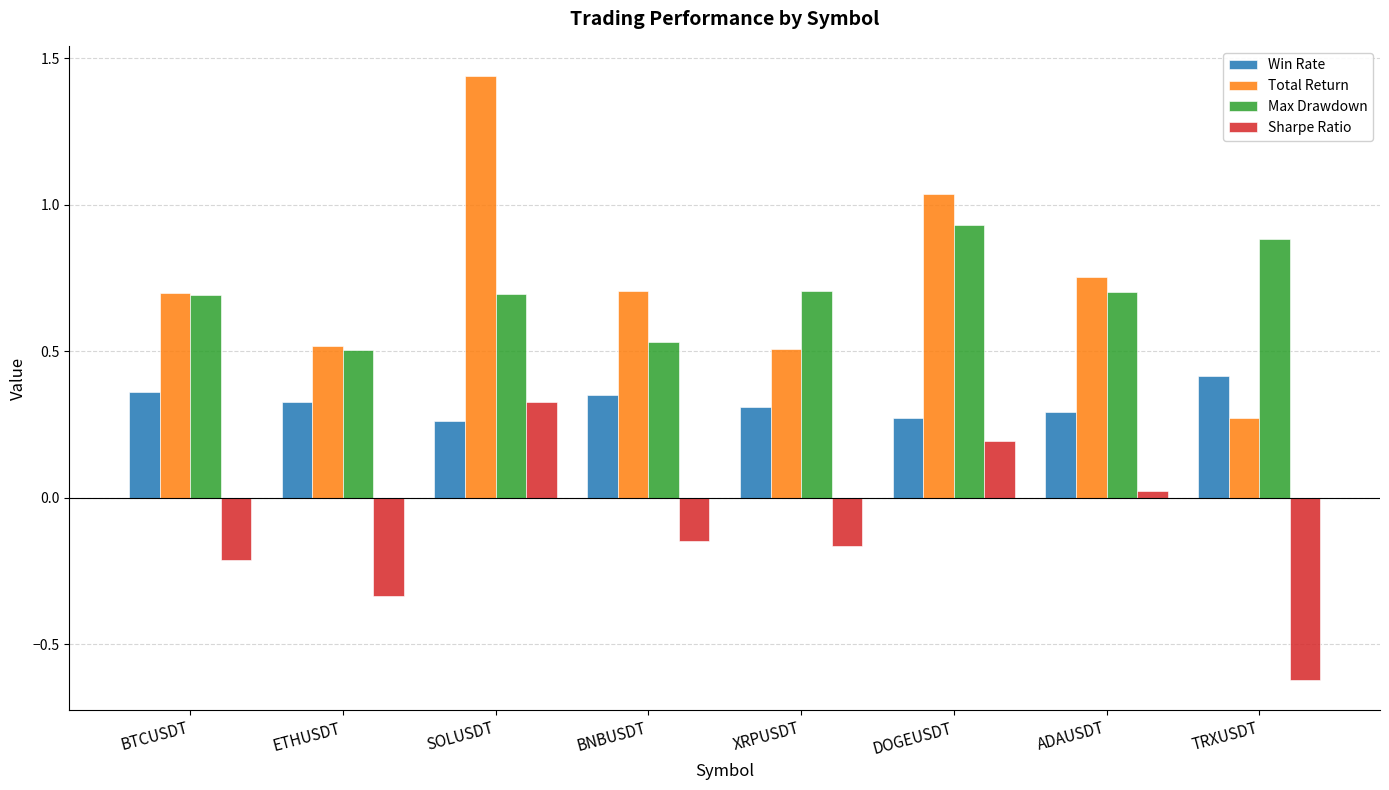

What is the sum of all Sharpe Ratio values?

-0.9